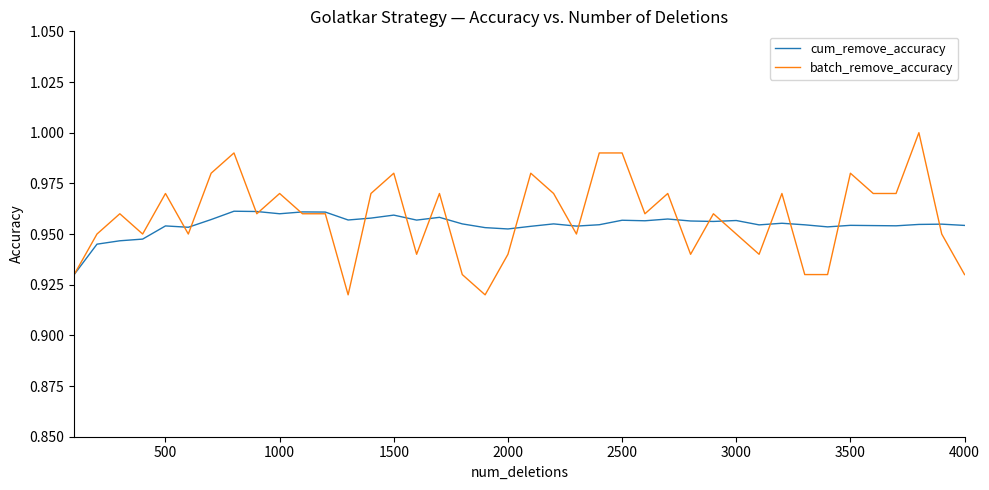

What is the difference between the maximum and minimum values in the batch_remove_accuracy series?

0.1